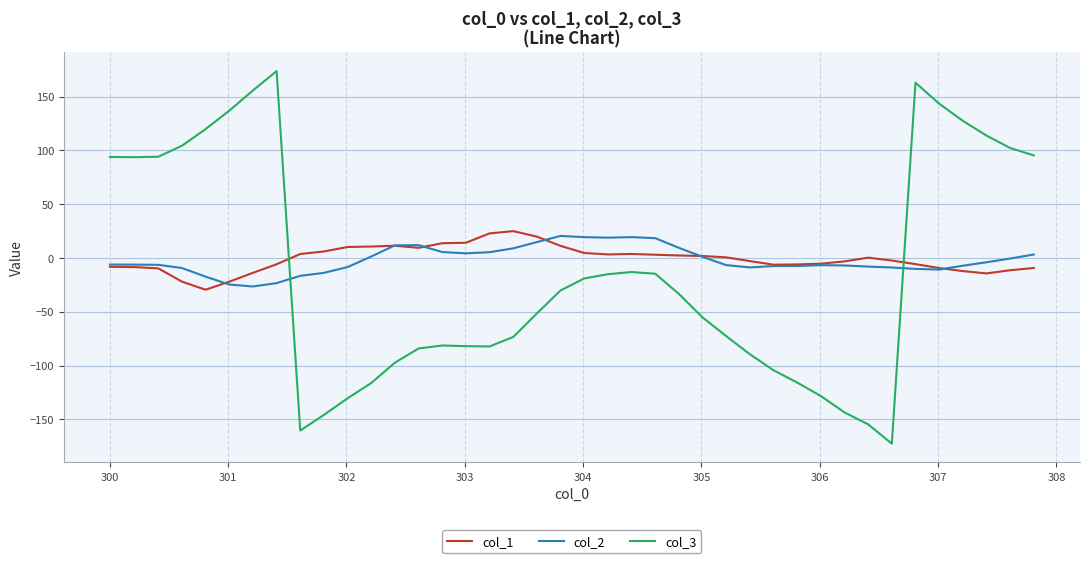

Does the chart display data point markers on the line(s)?

No